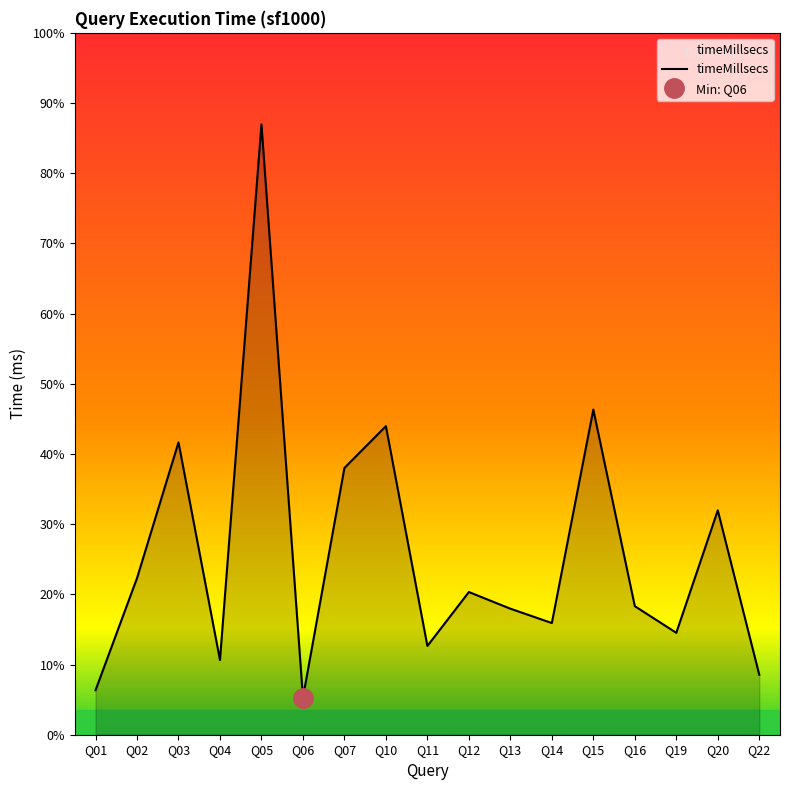

The value at Q15 is 66365. True or false?

False